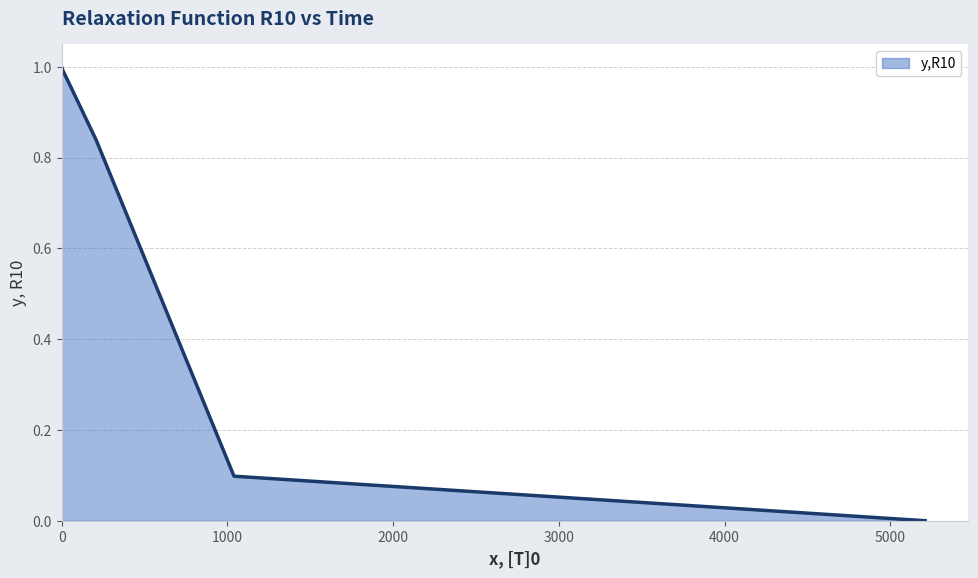

True or false: the data has more than 2 interior local peaks.

False